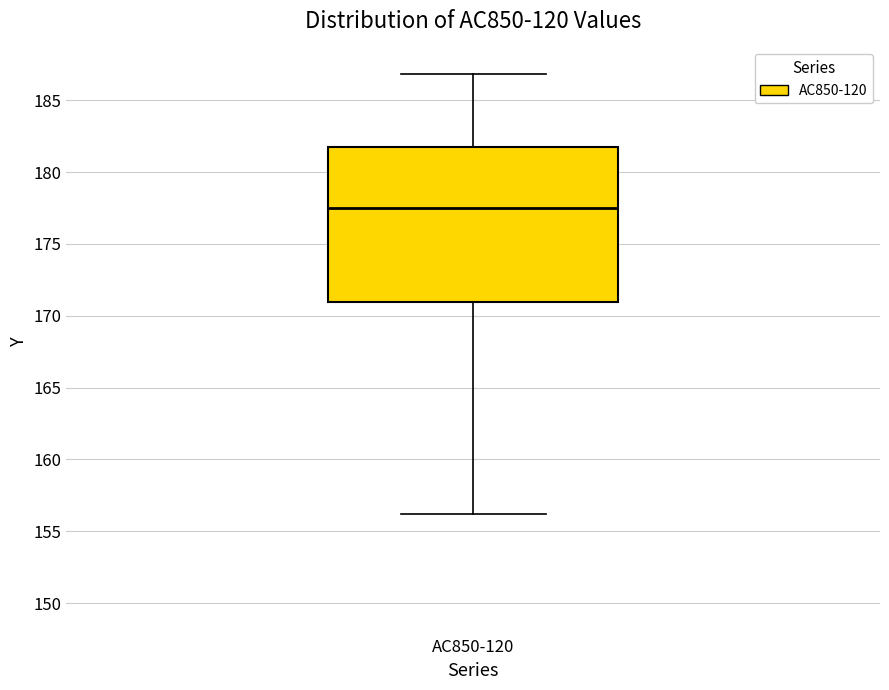

Transcribe this box plot: give where the median line is, the range the box spans, and where the two whiskers end, as read against the y-axis. The values are not printed on the chart, so give them approximately, as read against the axis.

median 177.5, box 171.0 to 182.0, whiskers 156.0 to 187.0